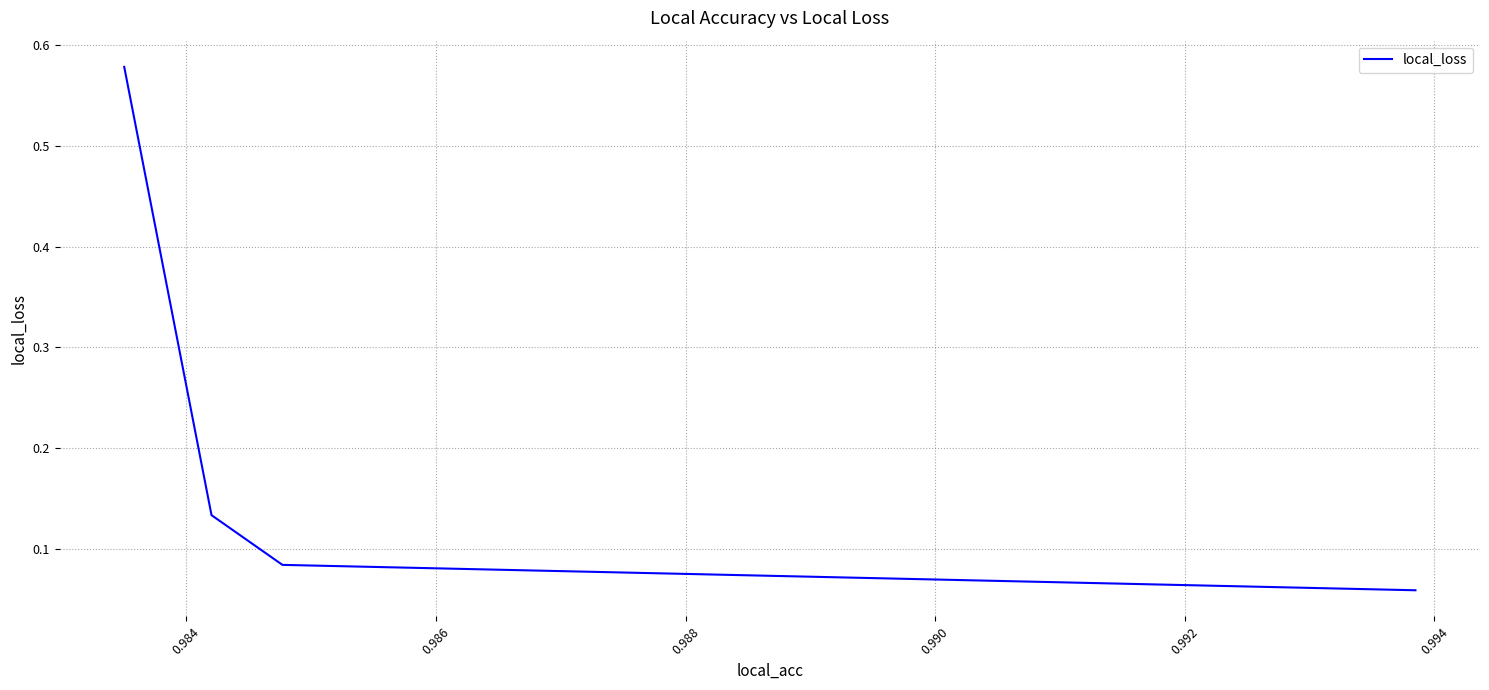

Count the values in the range 0 to 1.

4